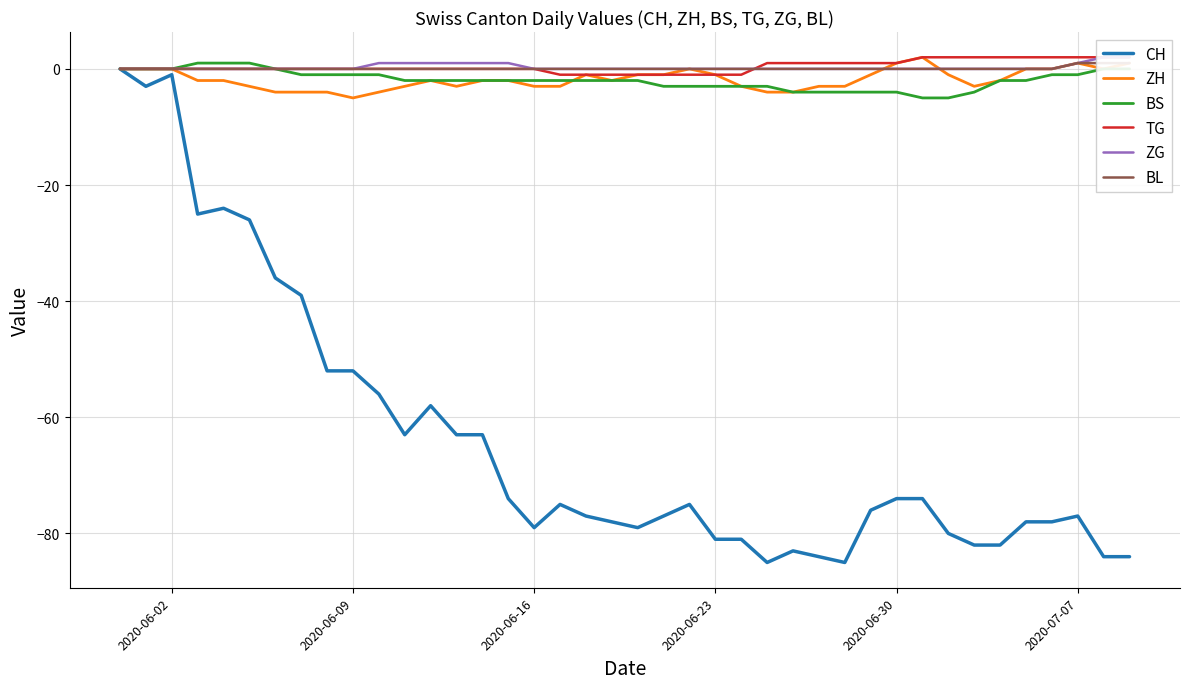

What is the lowest value of the CH series?

-85